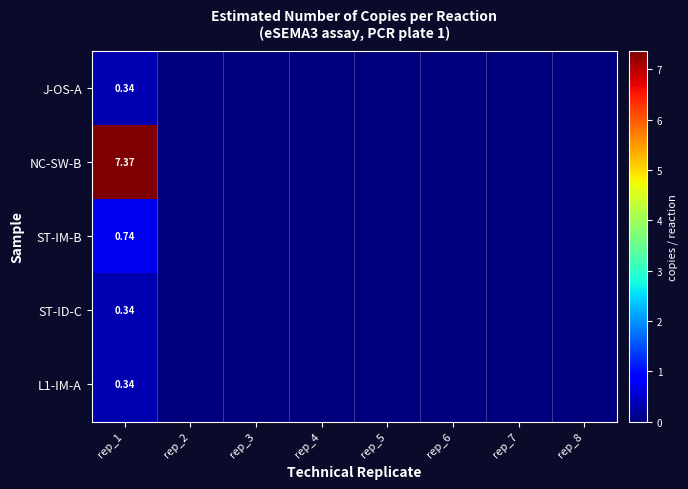

Which label corresponds to the largest value in the chart?

rep_1